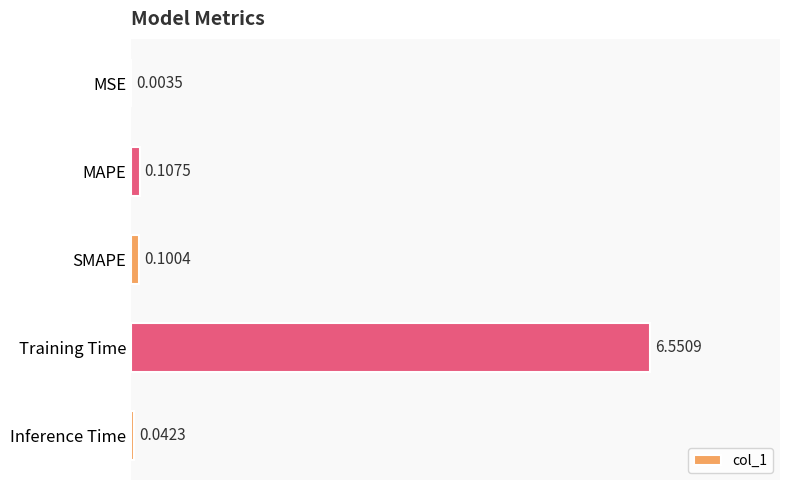

What is the sum of all values?

6.8